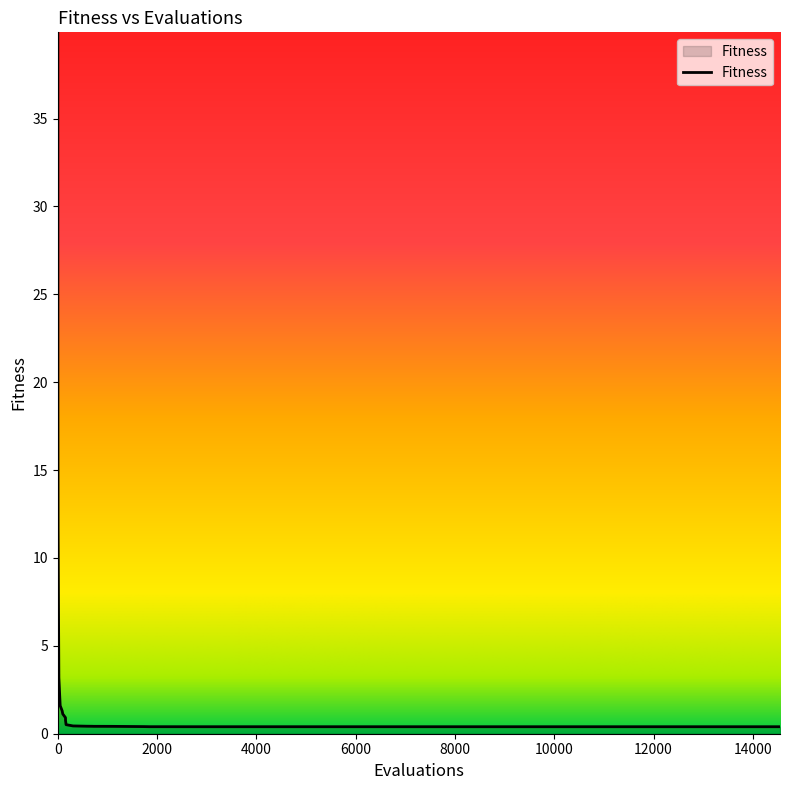

What is the maximum value shown in the chart?

39.9